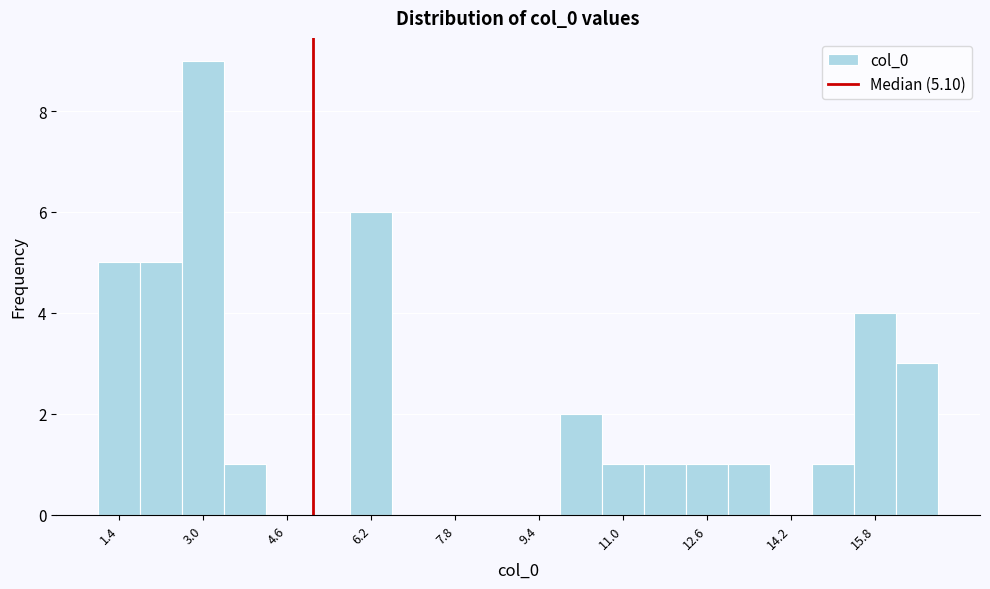

Reading left to right, list every bar in this chart as the range it spans on the x-axis followed by its height. The values are not printed on the chart, so give them approximately, as read against the axis.

1.0 to 1.8: 5
1.8 to 2.6: 5
2.6 to 3.4: 9
3.4 to 4.2: 1
4.2 to 5.0: 0
5.0 to 5.8: 0
5.8 to 6.6: 6
6.6 to 7.4: 0
7.4 to 8.2: 0
8.2 to 9.0: 0
9.0 to 9.8: 0
9.8 to 10.6: 2
10.6 to 11.4: 1
11.4 to 12.2: 1
12.2 to 13.0: 1
13.0 to 13.8: 1
13.8 to 14.6: 0
14.6 to 15.4: 1
15.4 to 16.2: 4
16.2 to 17.0: 3